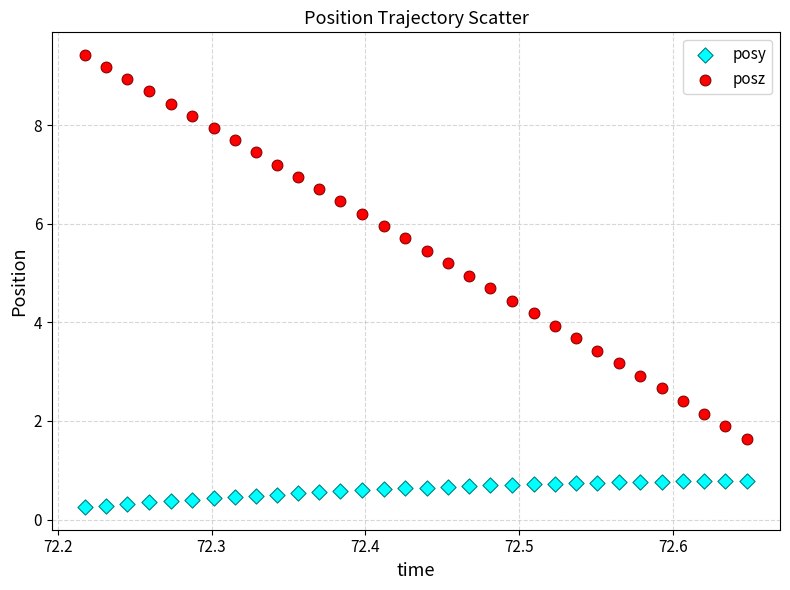

Which series has the largest Y range (max minus min)?

posz